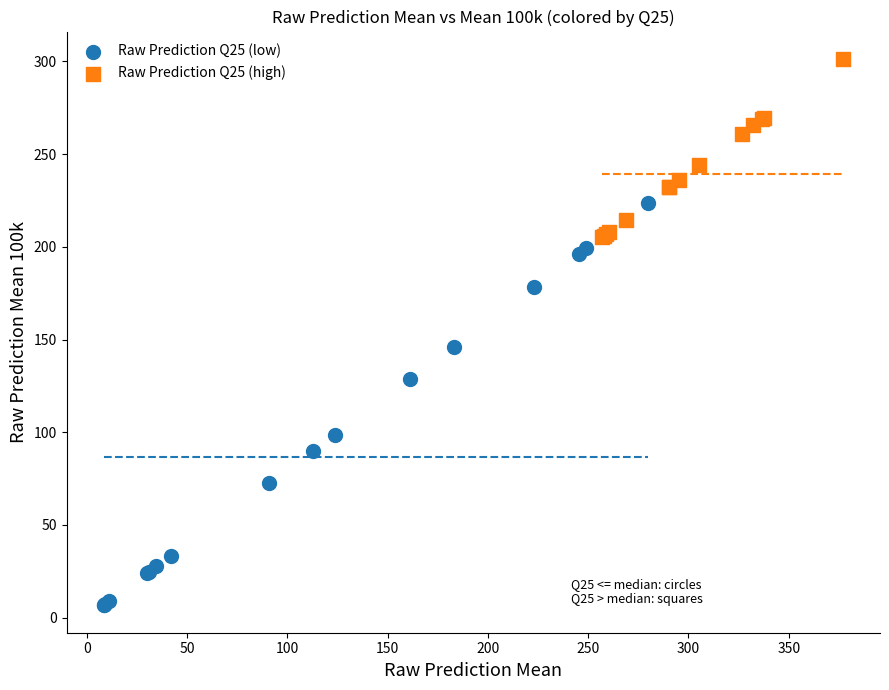

Which series contains the highest Y value?

Raw Prediction Q25 (high)